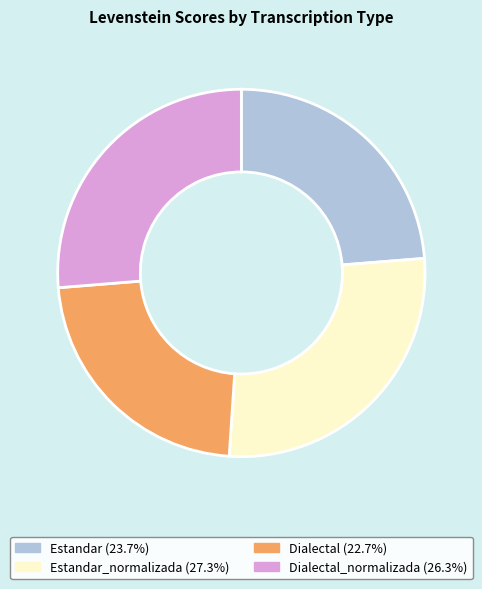

Is there any slice that represents more than half of the pie?

No